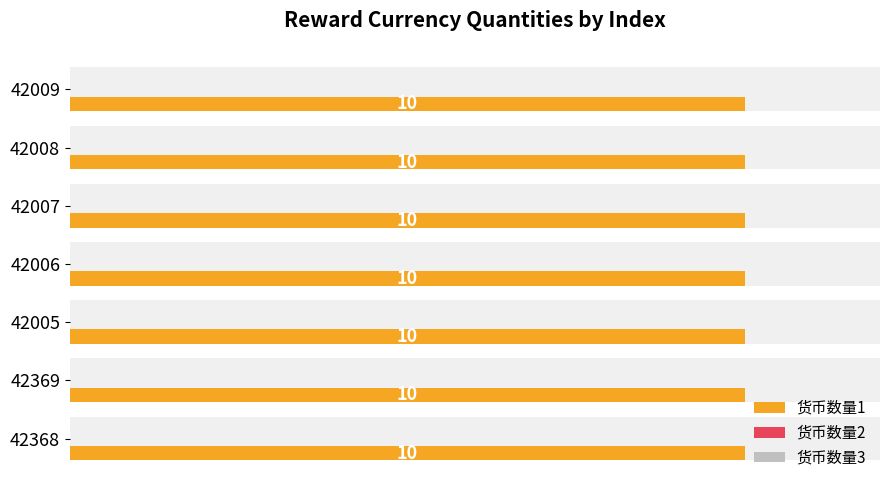

Between 42007 and 42009, which series saw the biggest shift?

货币数量1